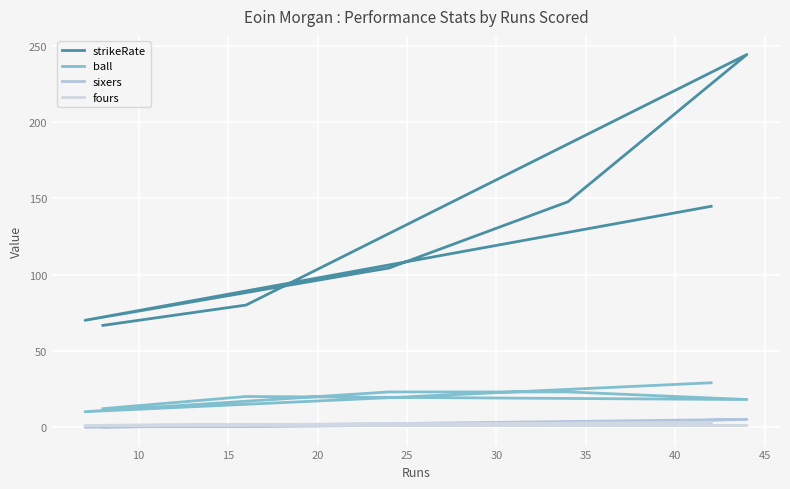

What is the value of the fours point at the 6th from the left?

1.0